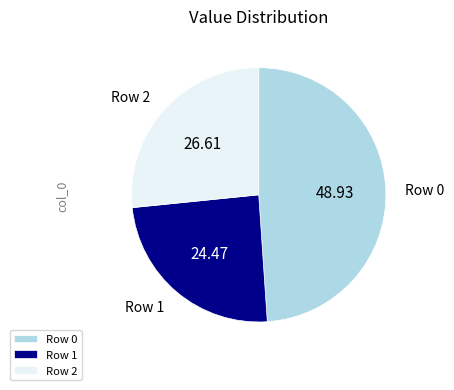

Does any single category account for the majority?

No